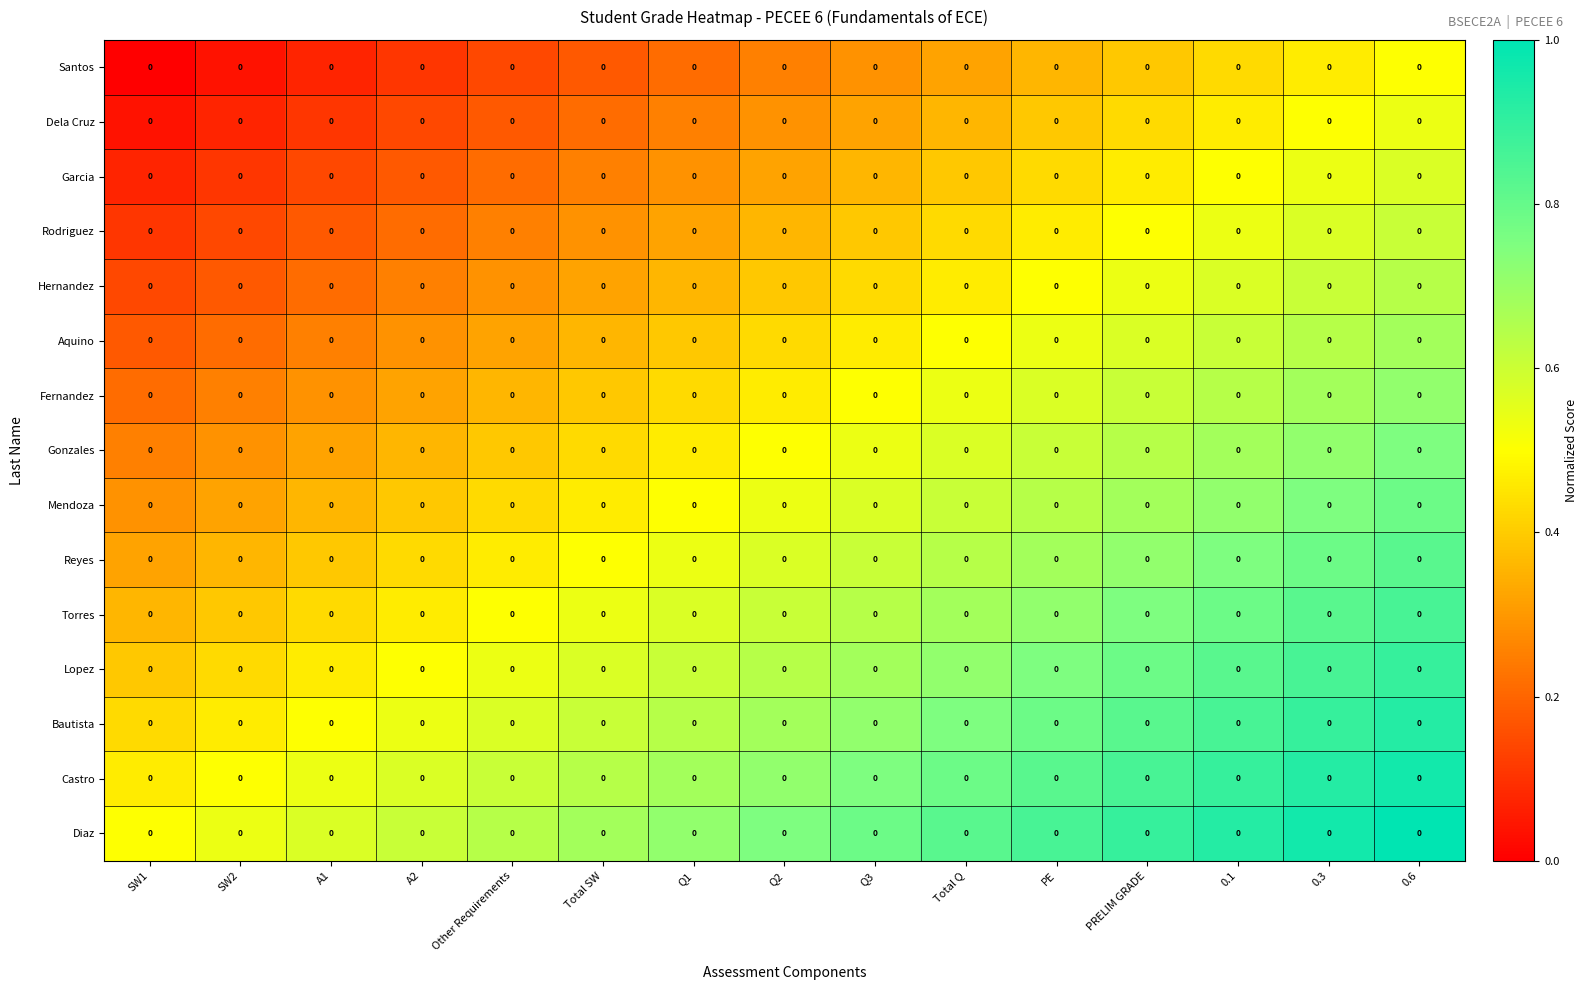

Which has a higher value, A2 or Total Q?

Total Q